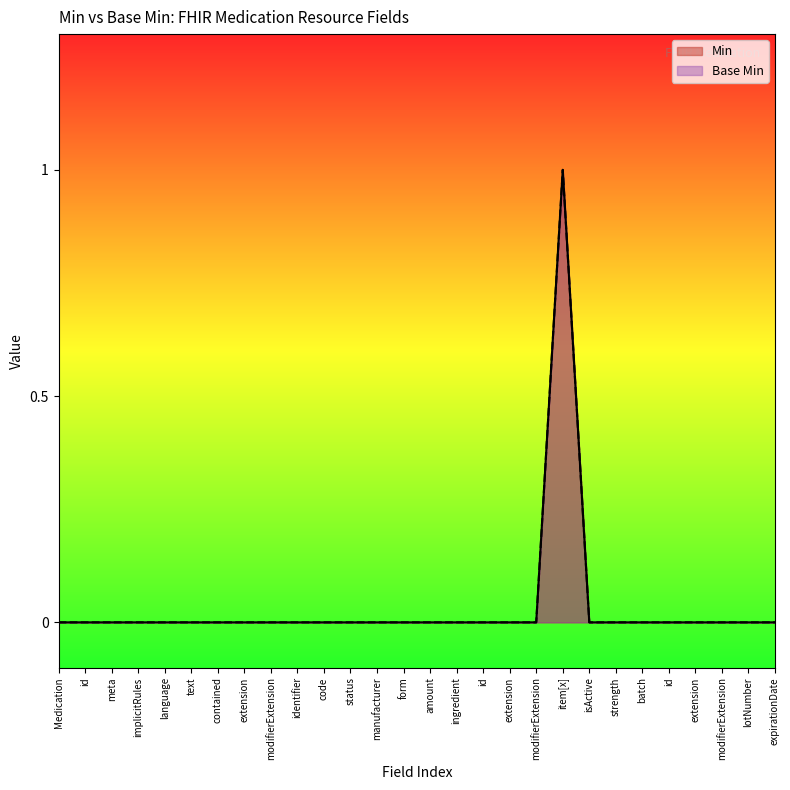

Reading left to right, what are all the values shown in this chart?

0=0	0=0	0=0	0=0	0=0	0=0	0=0	0=0	0=0	0=0	0=0	0=0	0=0	0=0	0=0	0=0	0=0	0=0	0=0	1=1	0=0	0=0	0=0	0=0	0=0	0=0	0=0	0=0